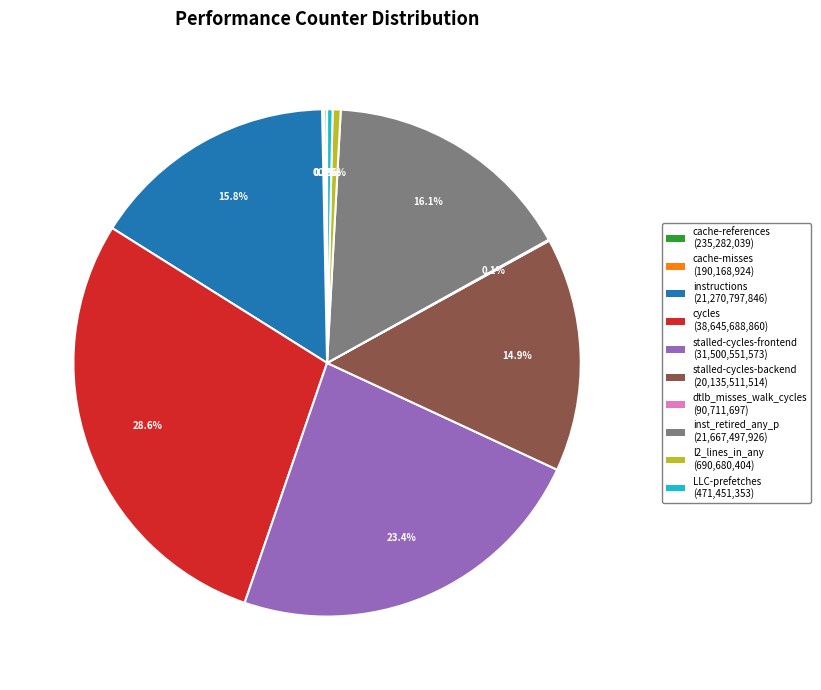

To the nearest percent, what percentage of the pie is stalled-cycles-frontend?

23%